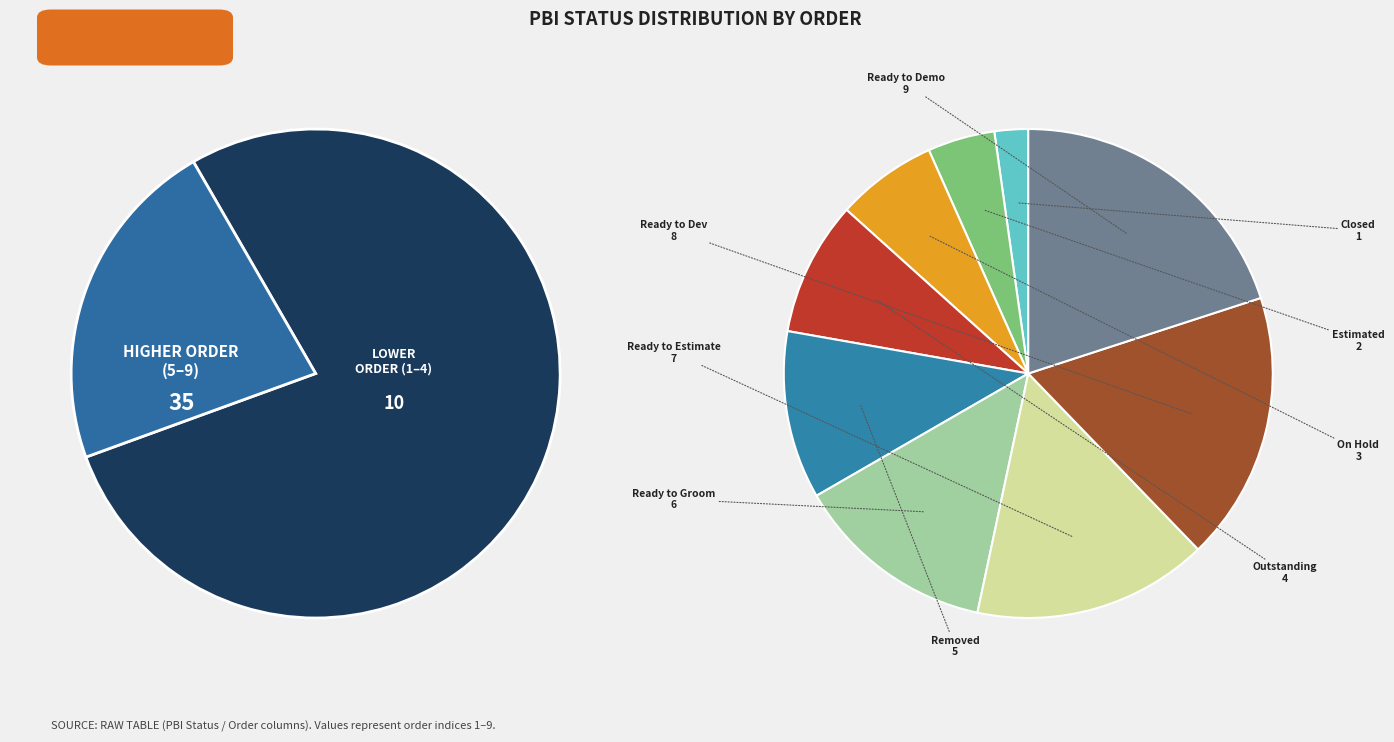

Rank the categories by value from lowest to highest.

Closed, Estimated, On Hold, Outstanding, Removed, Ready to Groom, Ready to Estimate, Ready to Dev, Ready to Demo, 